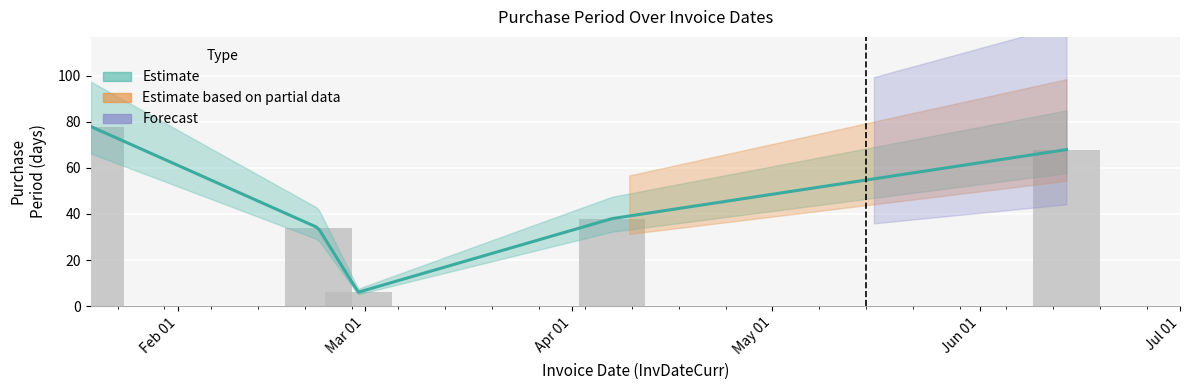

What position from the right is 2017-02-22?

4